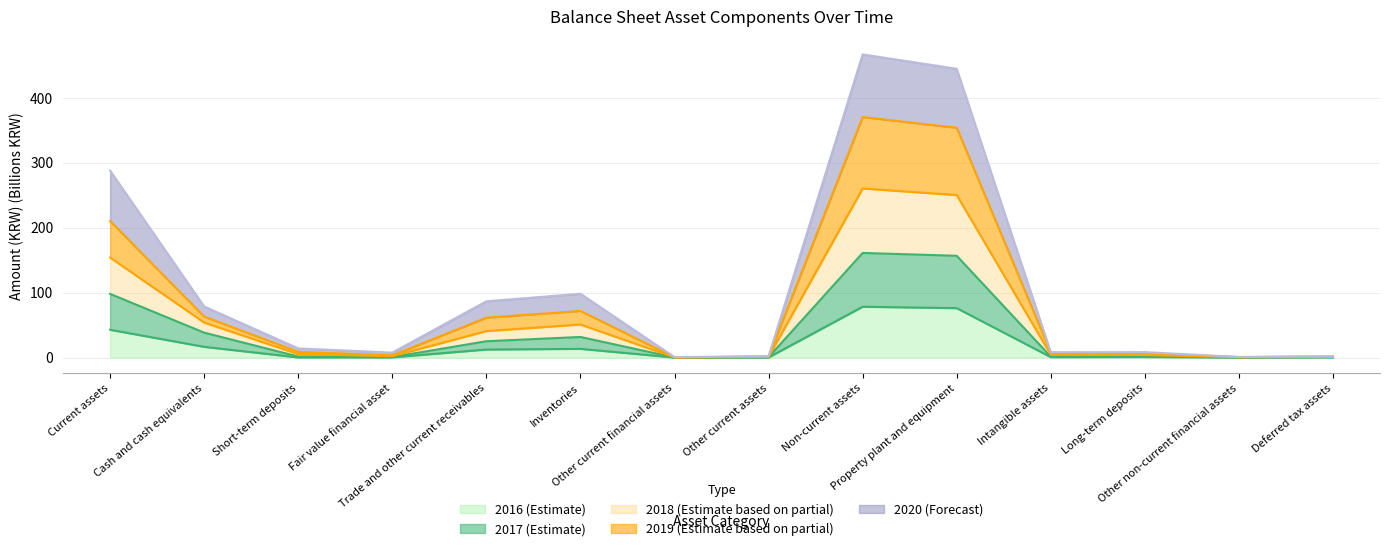

True or false: 20191231 and 20181231 intersect in this chart.

False